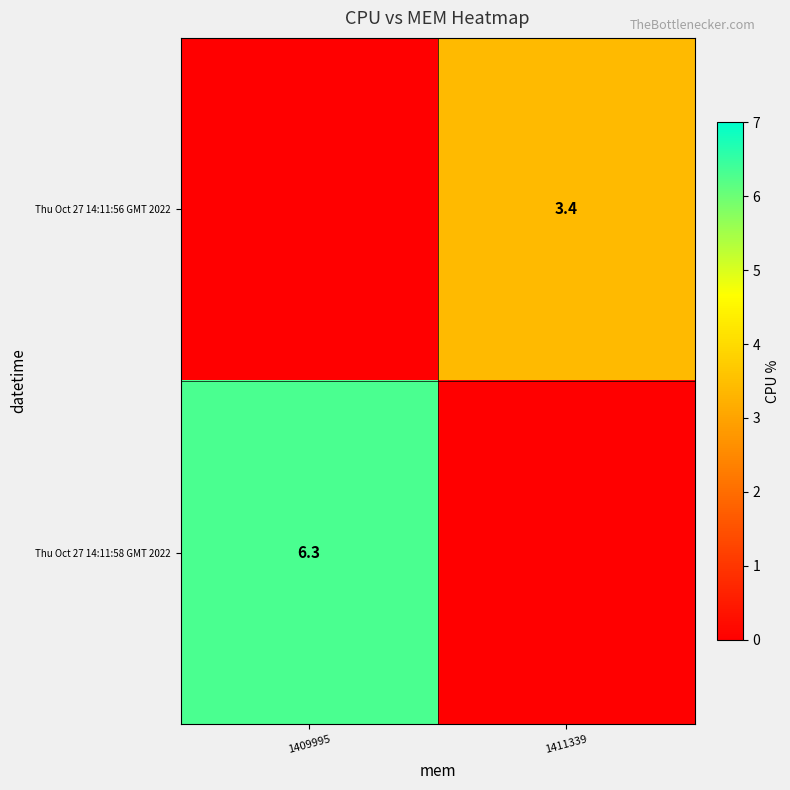

The value of Thu Oct 27 14:11:56 GMT 2022 at 1411339 is 3.4. True or false?

True